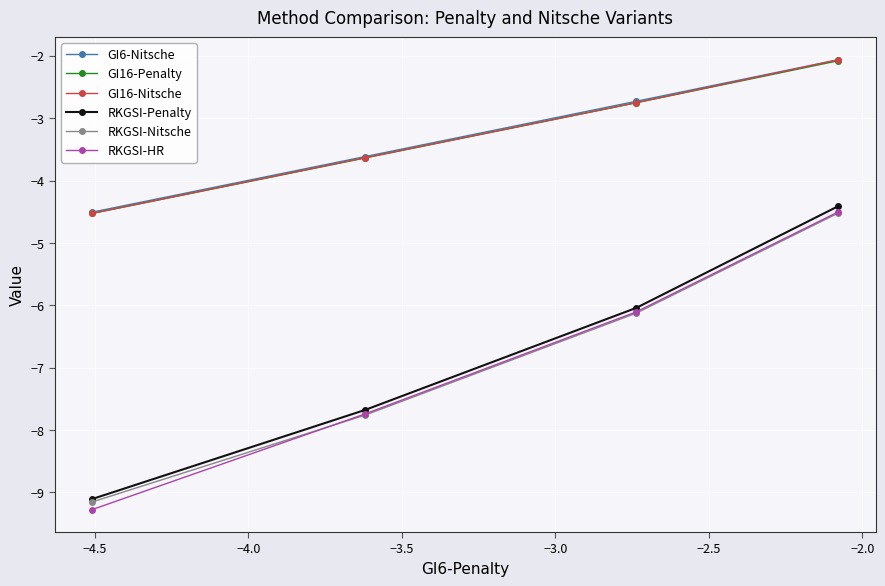

What is the value of the RKGSI-Nitsche point at the 1st from the left?

-9.2